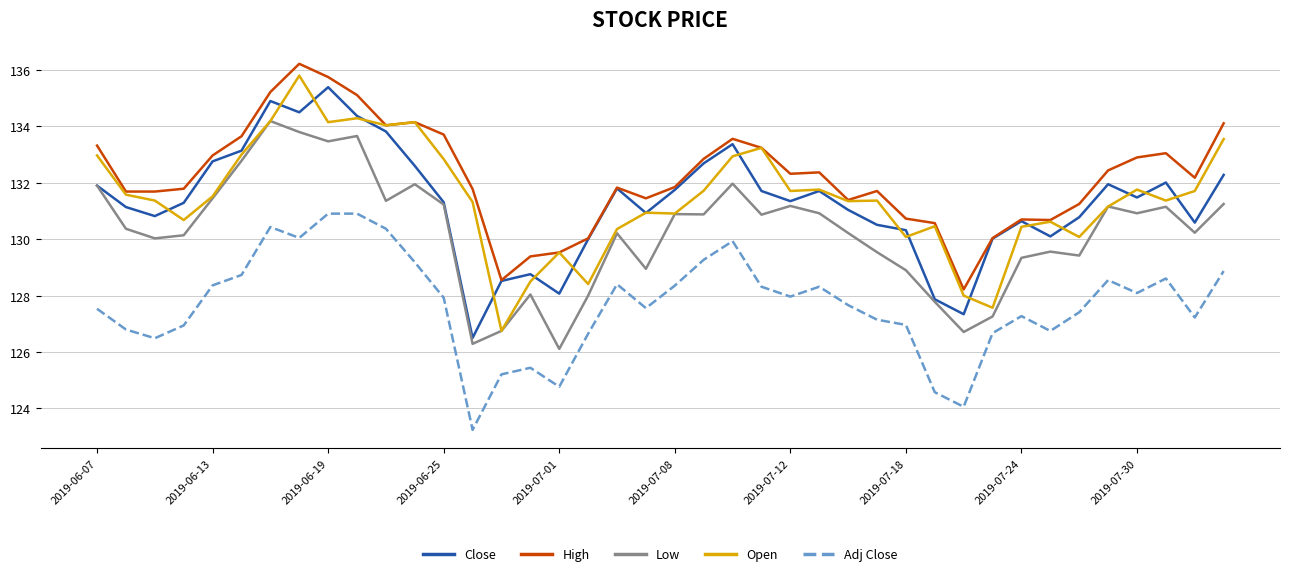

How many values in the High series are below 132?

20